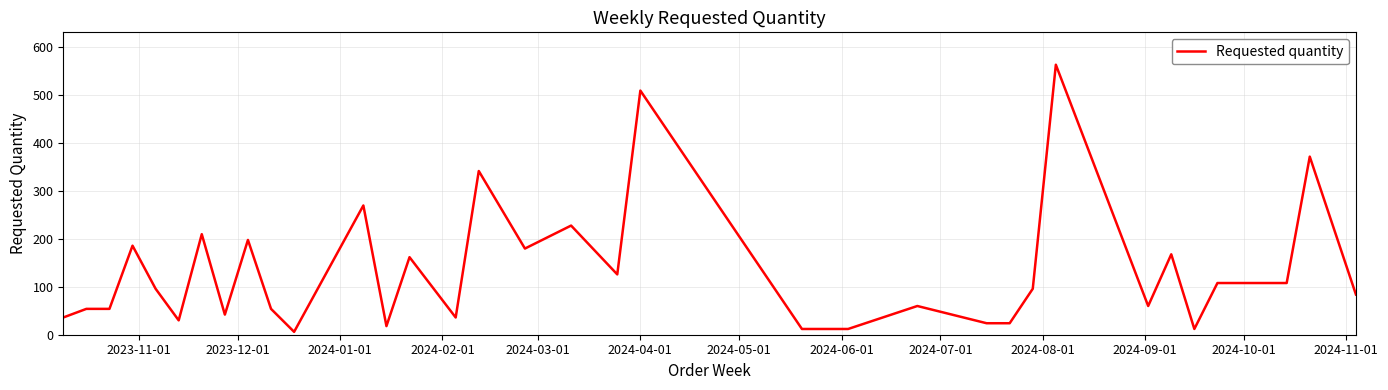

What is the minimum value shown in the chart?

6